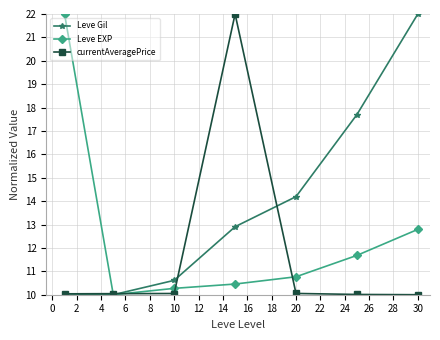

List the series in order of their overall mean, lowest first.

currentAveragePrice, Leve EXP, Leve Gil